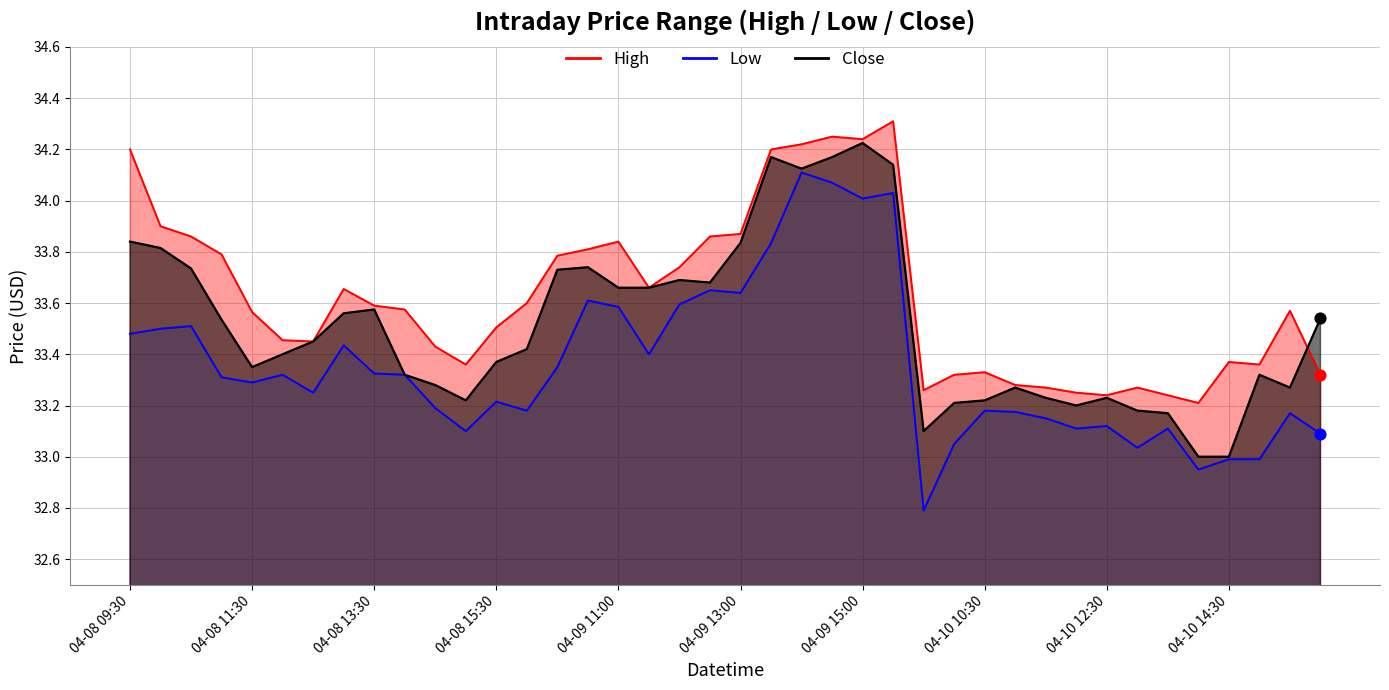

At which category is the sum across all series the highest?

04-09 14:30